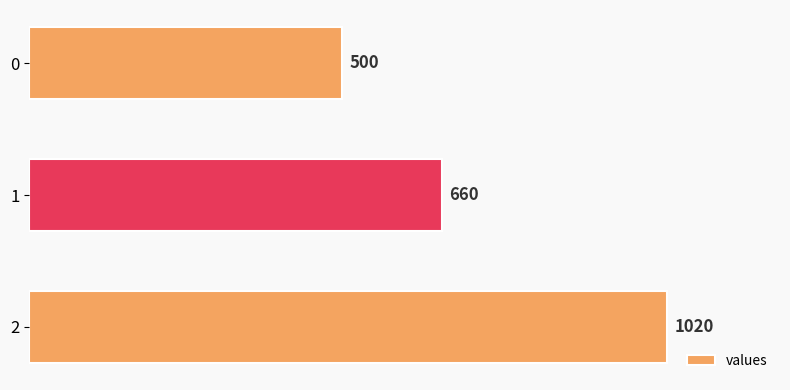

Where is the data nearest to the value 760?

1